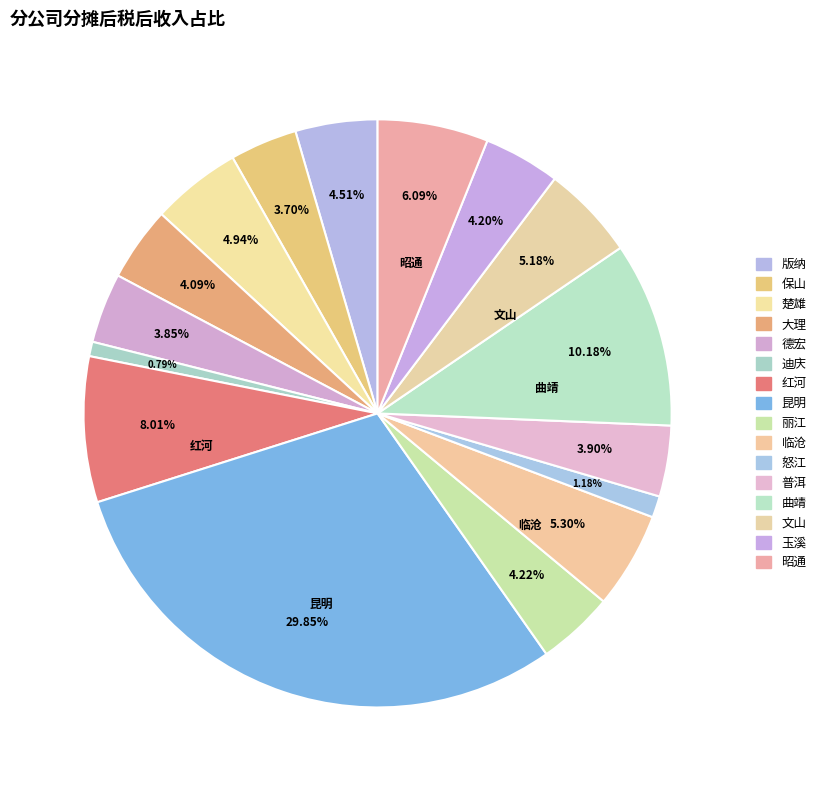

Which has a higher value, 普洱 or 怒江?

普洱